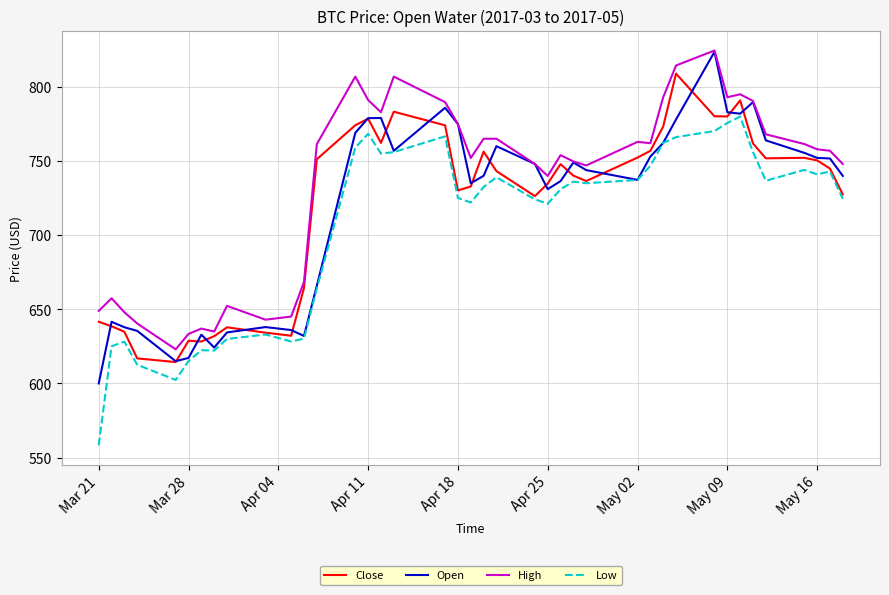

Which series has the largest total across all categories?

High